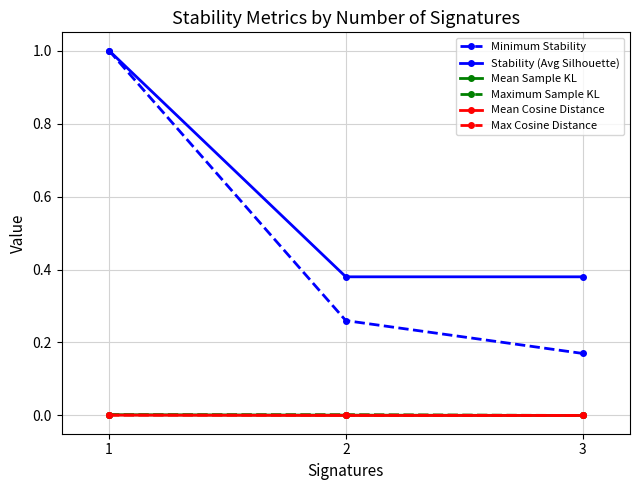

Which series has the largest range (max minus min)?

Minimum Stability